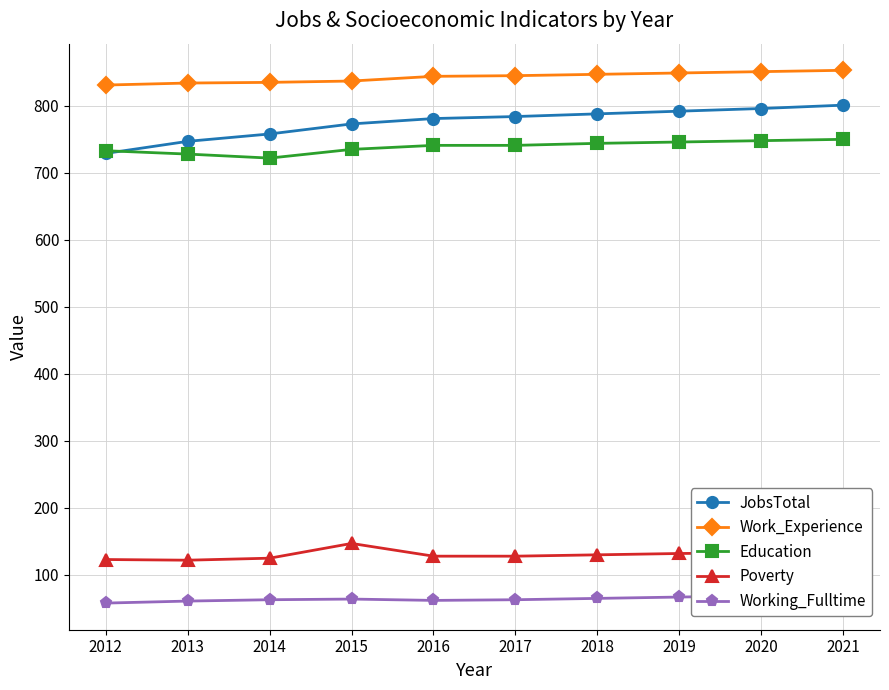

What is the average value of the Education series?

739